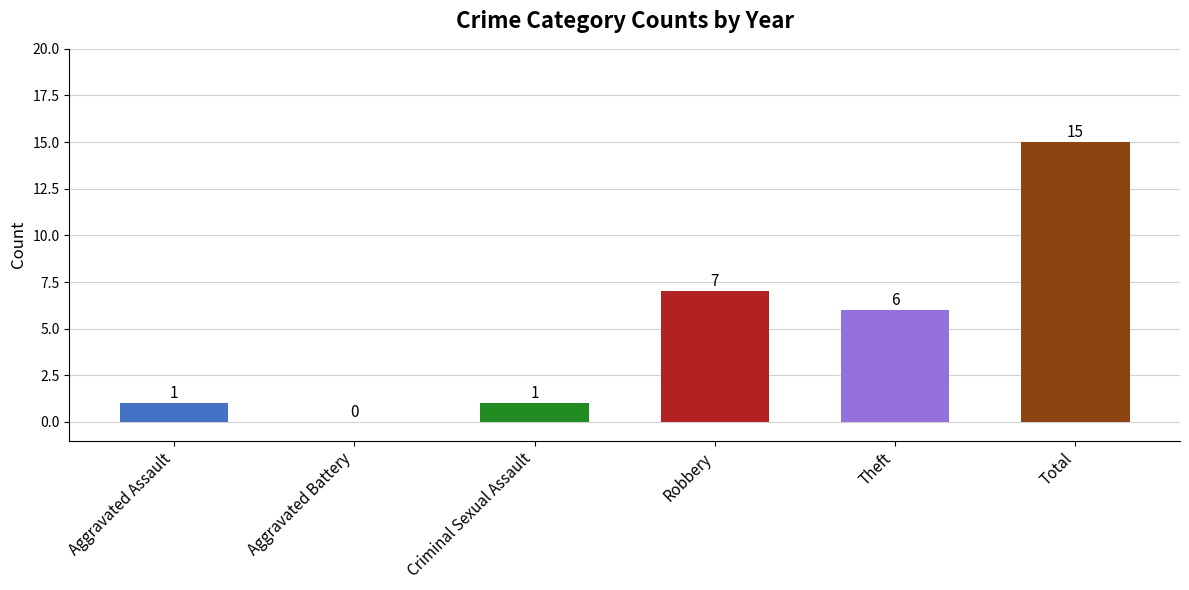

What is the maximum value shown in the chart?

15